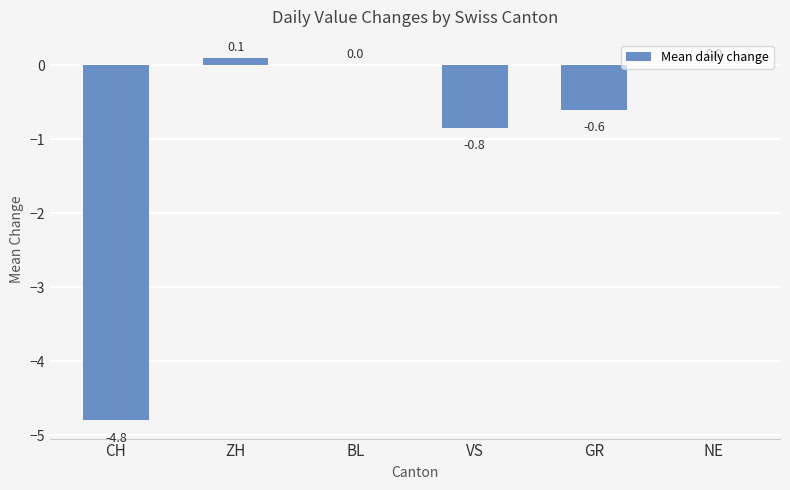

Which has a higher value, BL or VS?

BL